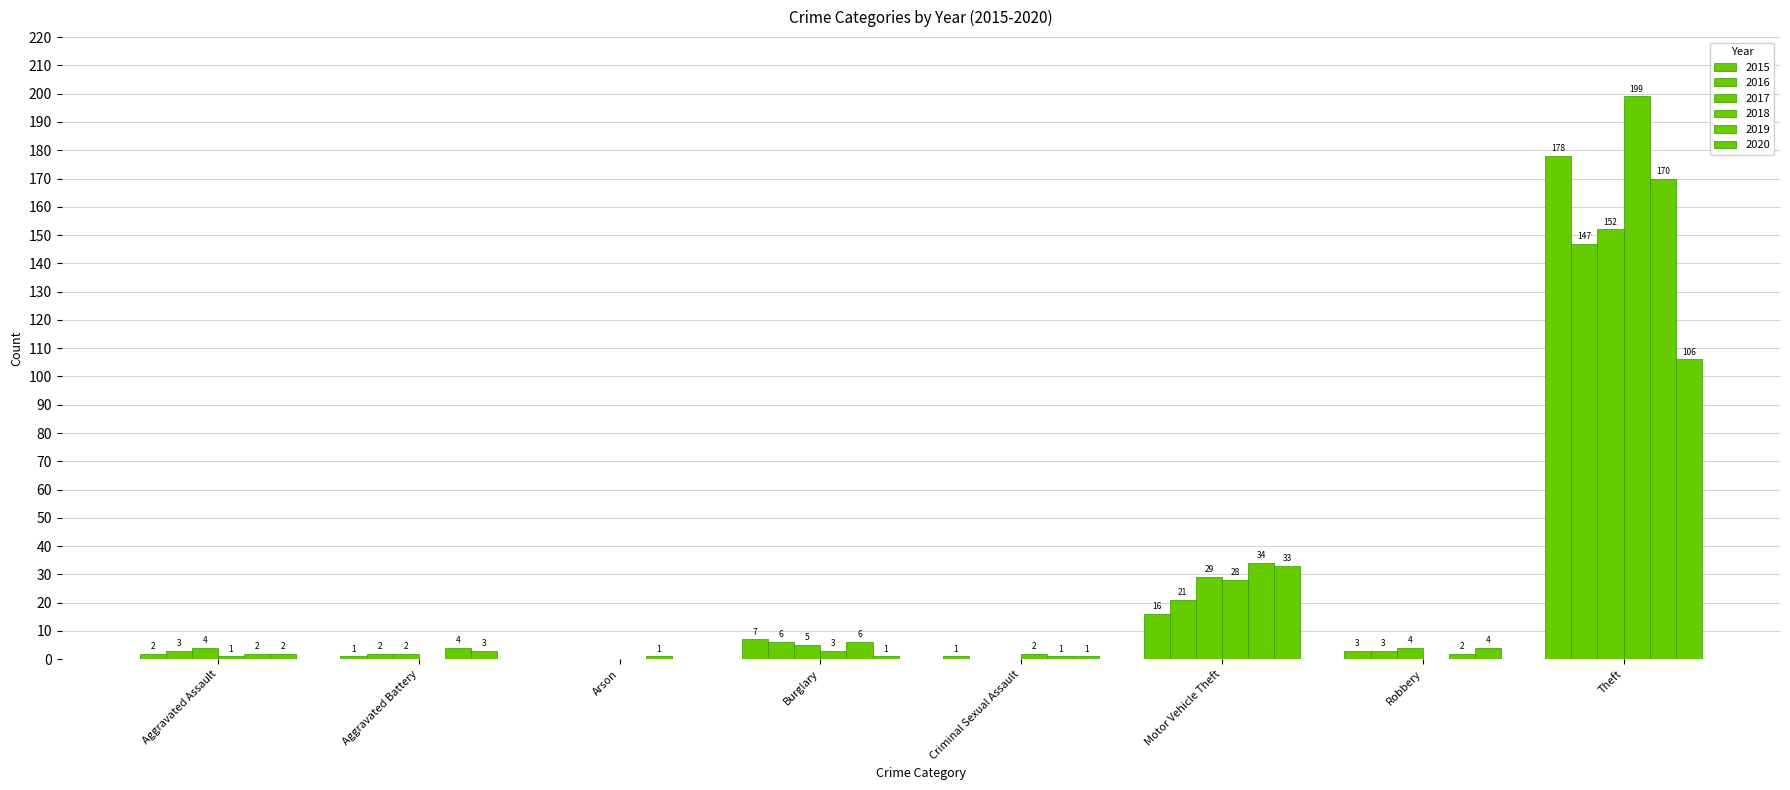

How many categories are shown in the chart?

8